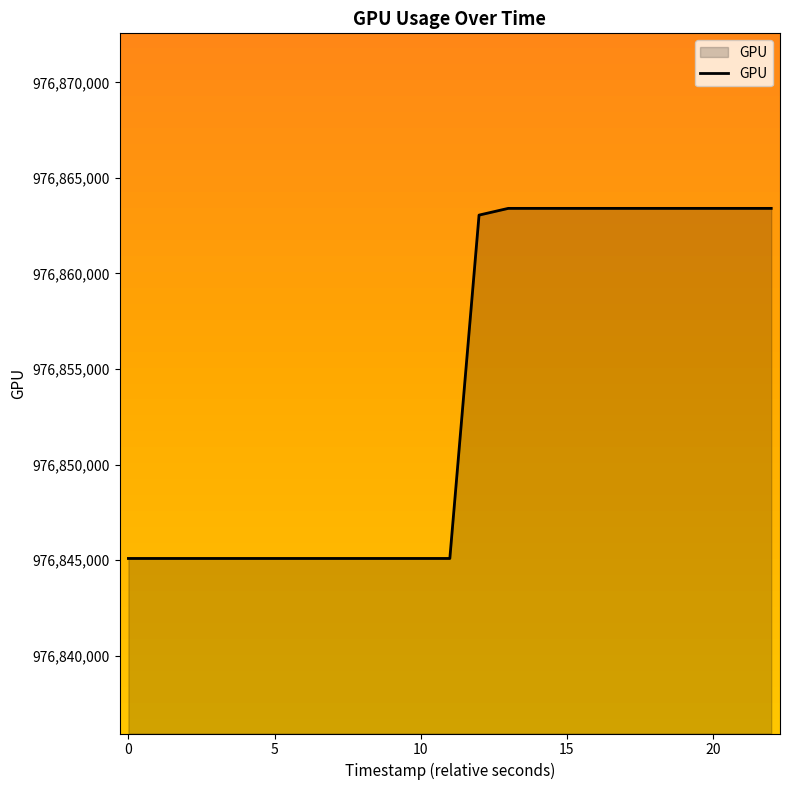

What is the smallest value displayed?

976845091